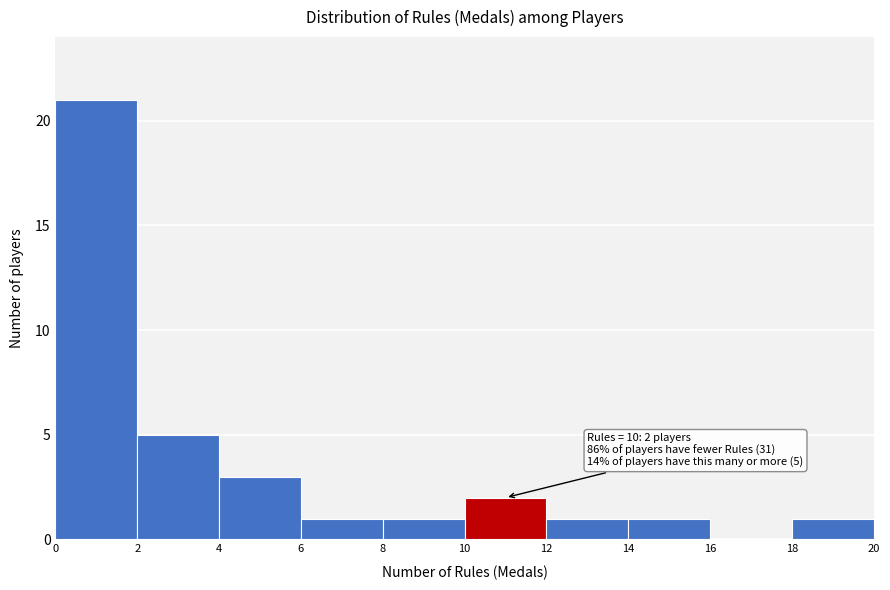

Over which range of the x-axis is the bar tallest?

0 to 2